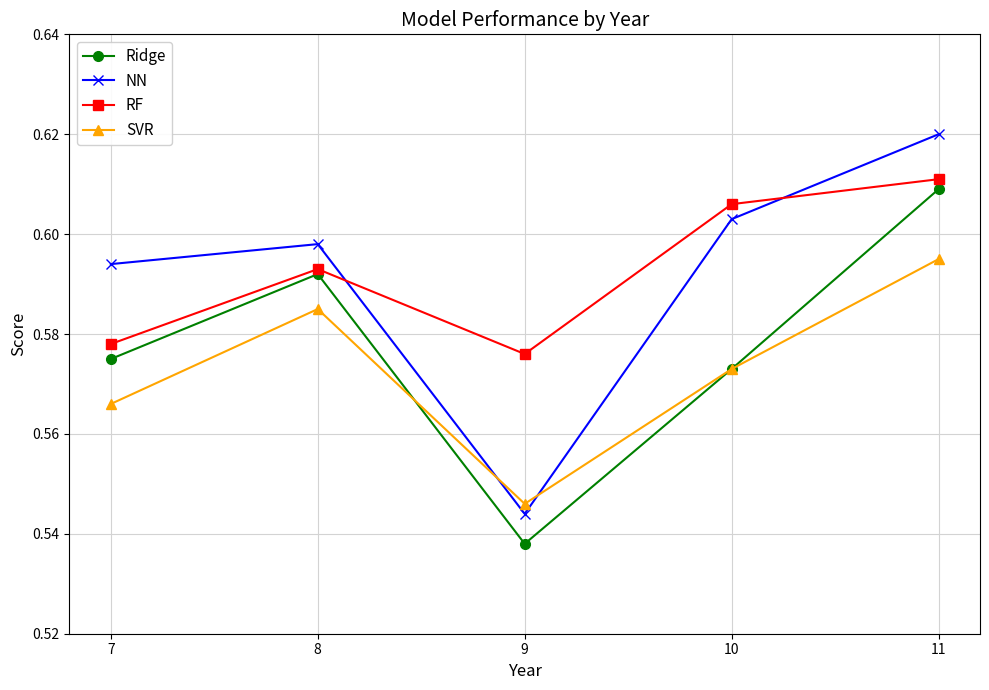

At which category does RF reach its first local valley?

9